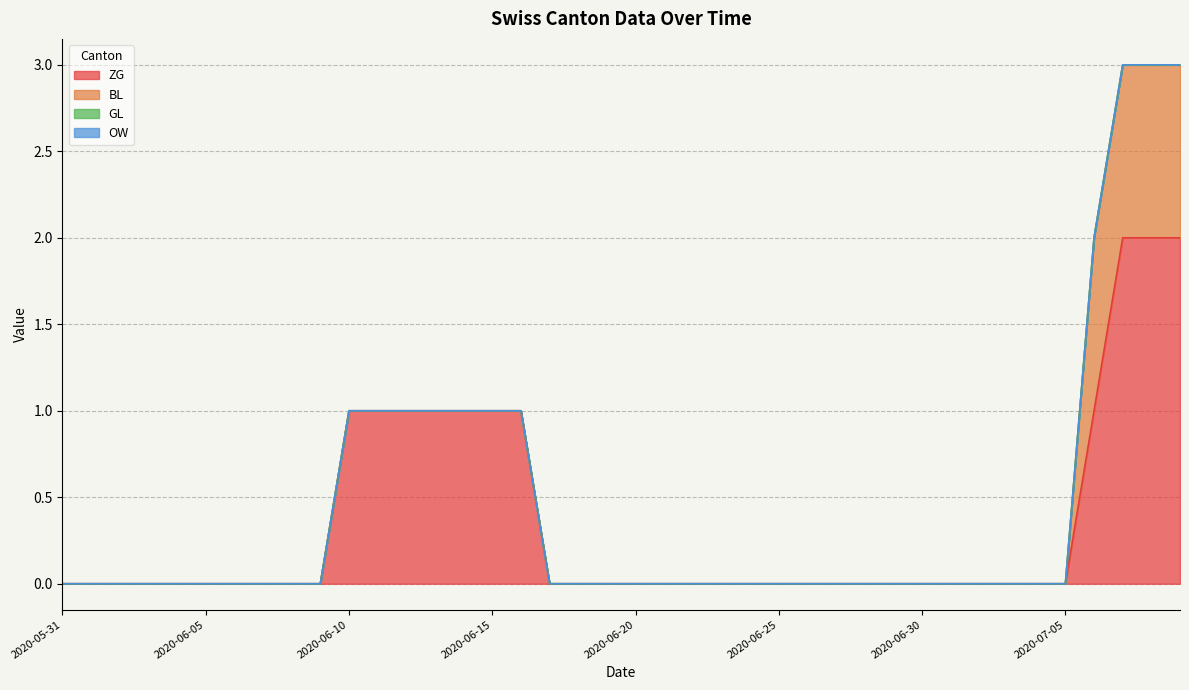

True or false: BL and GL cross at least once.

False